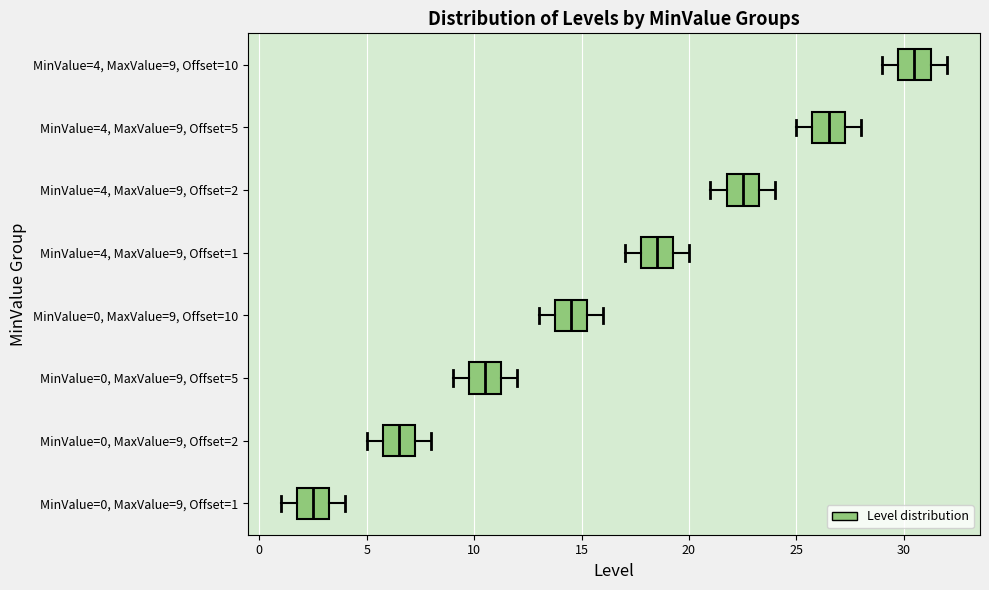

Reading bottom to top, read every box against the x-axis: the position of its median line, the range the box covers, and the ends of its whiskers. The values are not printed on the chart, so give them approximately, as read against the axis.

MinValue=0, MaxValue=9, Offset=1: median 2.5, box 2.0 to 3.5, whiskers 1.0 to 4.0
MinValue=0, MaxValue=9, Offset=2: median 6.5, box 6.0 to 7.5, whiskers 5.0 to 8.0
MinValue=0, MaxValue=9, Offset=5: median 10.5, box 10.0 to 11.5, whiskers 9.0 to 12.0
MinValue=0, MaxValue=9, Offset=10: median 14.5, box 14.0 to 15.5, whiskers 13.0 to 16.0
MinValue=4, MaxValue=9, Offset=1: median 18.5, box 18.0 to 19.5, whiskers 17.0 to 20.0
MinValue=4, MaxValue=9, Offset=2: median 22.5, box 22.0 to 23.5, whiskers 21.0 to 24.0
MinValue=4, MaxValue=9, Offset=5: median 26.5, box 26.0 to 27.5, whiskers 25.0 to 28.0
MinValue=4, MaxValue=9, Offset=10: median 30.5, box 30.0 to 31.5, whiskers 29.0 to 32.0